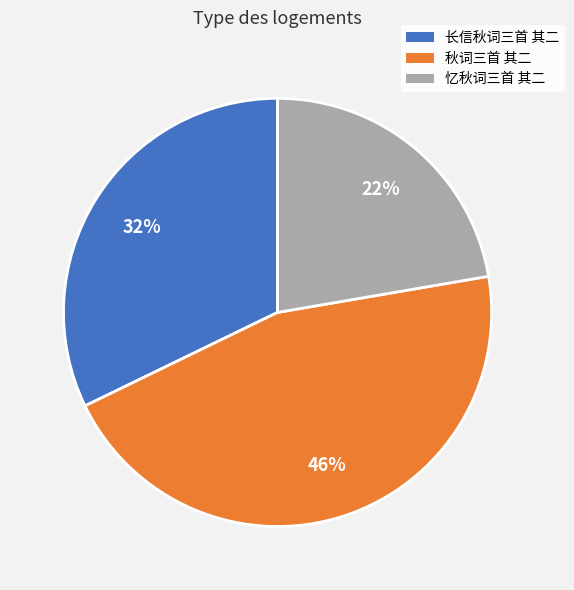

To the nearest percent, what percentage of the pie is 秋词三首 其二?

46%